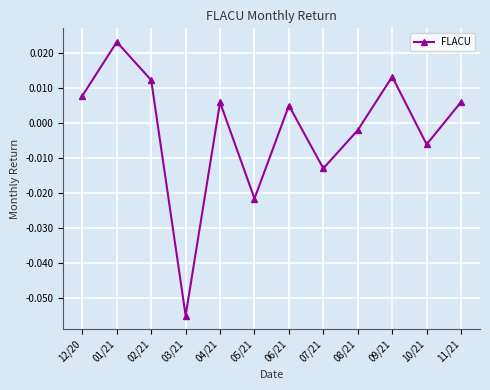

What is the label of the 7th point from the left?

06/21